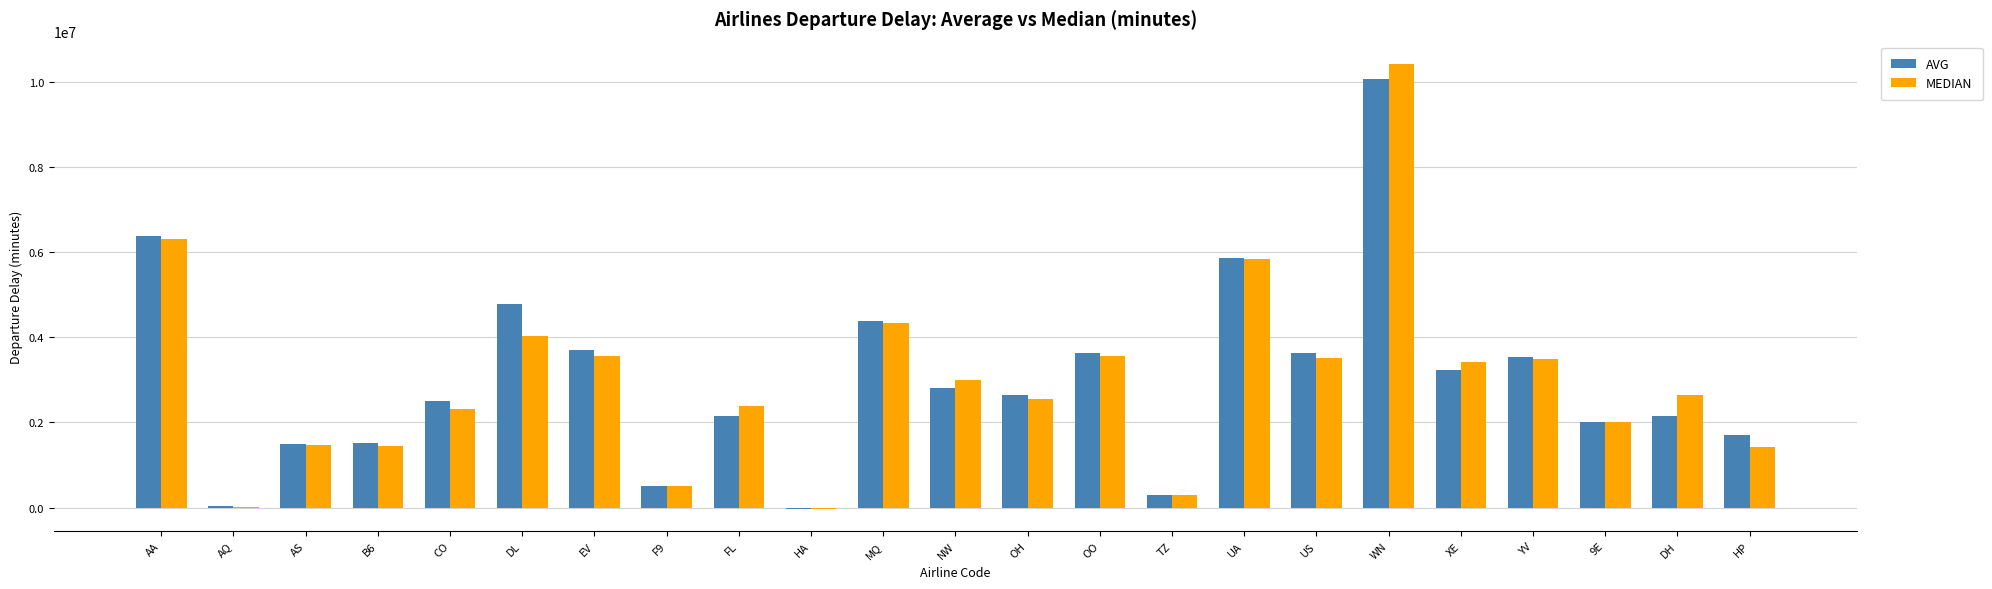

Which series has the widest spread of values?

MEDIAN